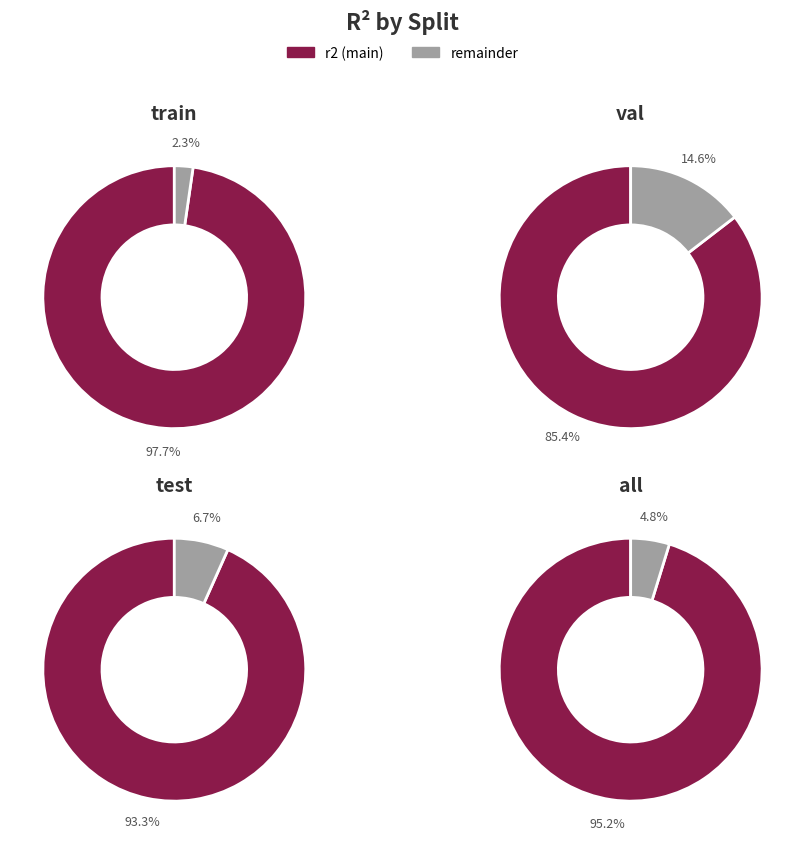

Between val and test, which is larger?

test